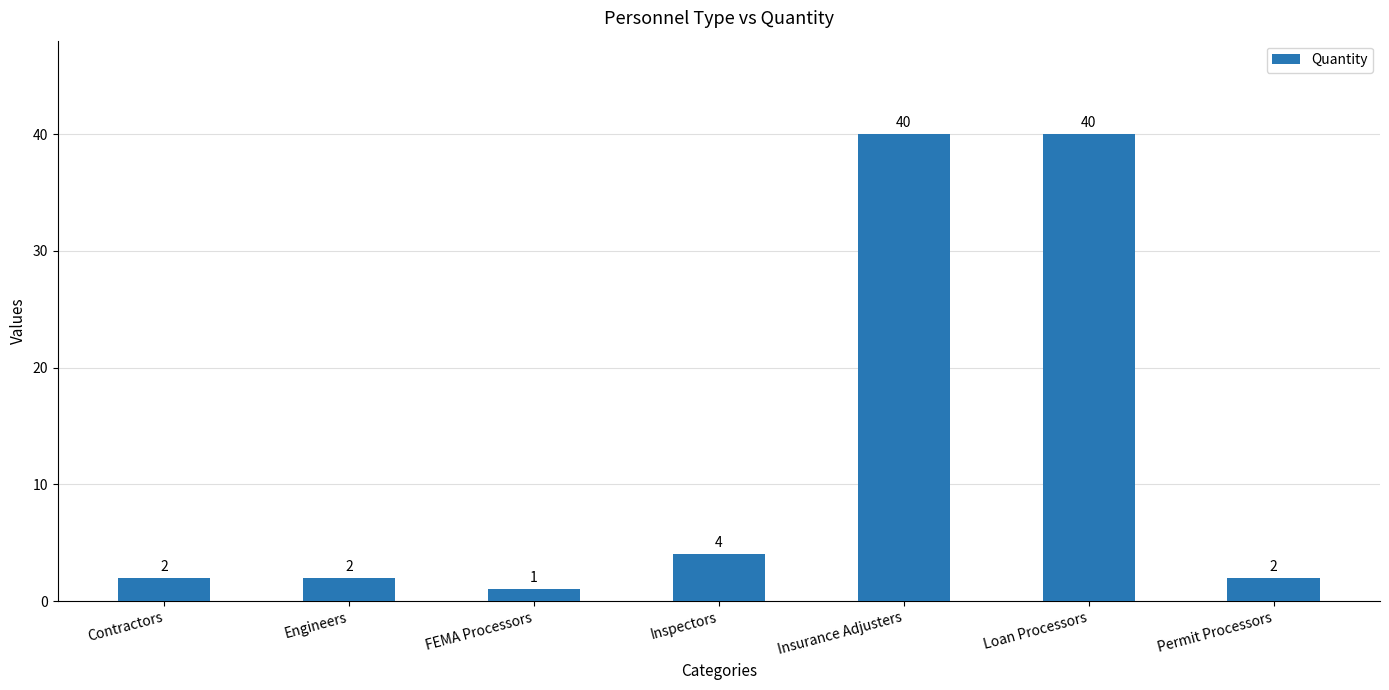

What is the difference between the values at Loan Processors and Inspectors?

36